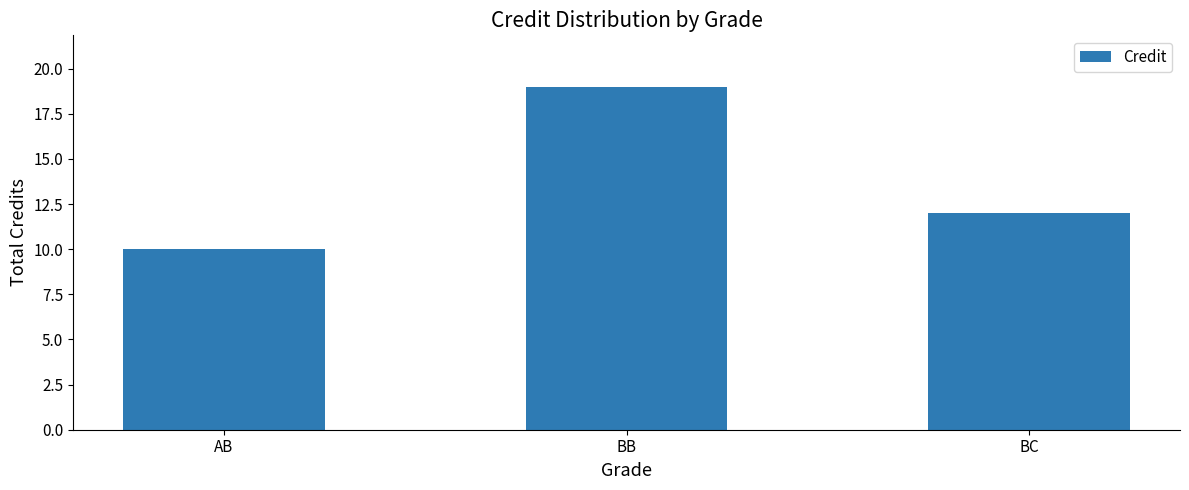

Is it true that the value at BC is 12?

True